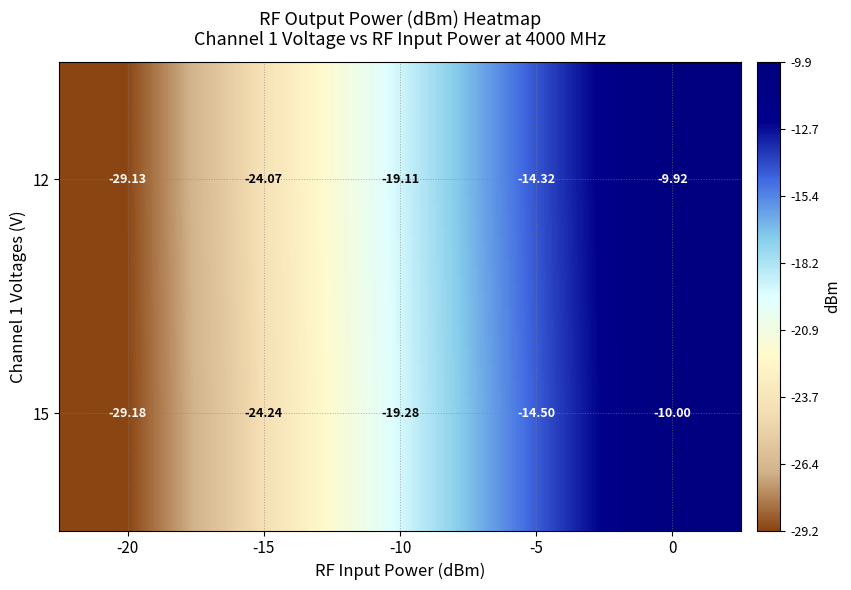

Is the value of 12 at -15 greater than the value of 15 at -15?

Yes